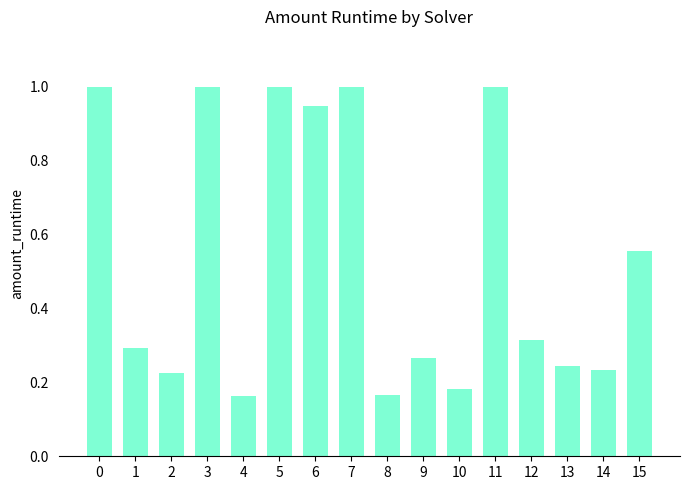

What is the greatest value displayed?

1.0